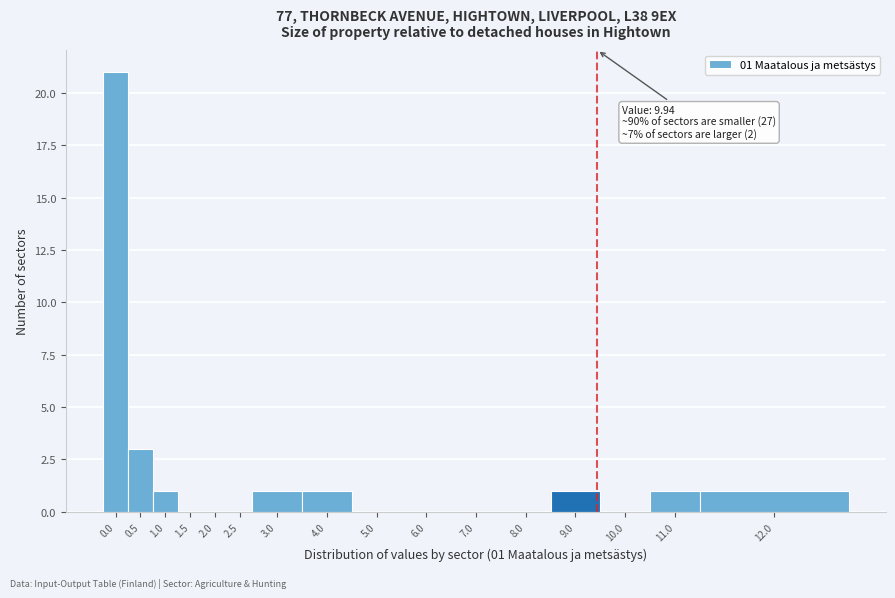

Reading left to right, transcribe all the data shown in this chart.

0.0=21	0.5=3	1.0=1	1.5=0	2.0=0	2.5=0	3.0=1	4.0=1	5.0=0	6.0=0	7.0=0	8.0=0	9.0=1	10.0=0	11.0=1	12.0=1